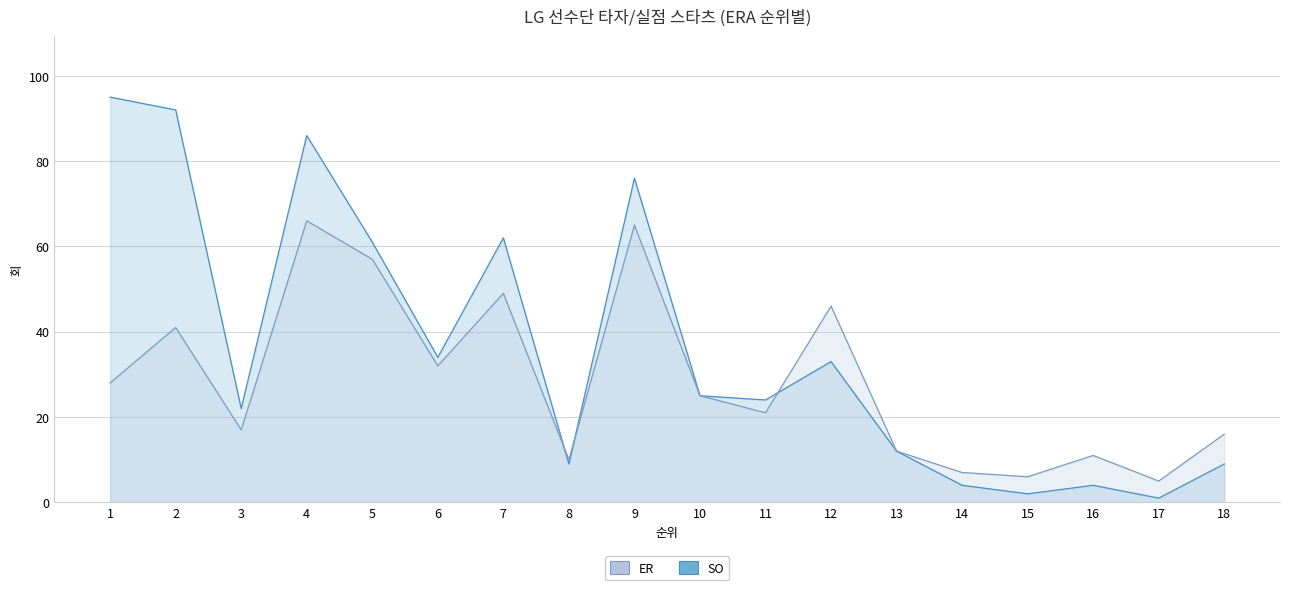

The value of ER at 12 is 77. True or false?

False